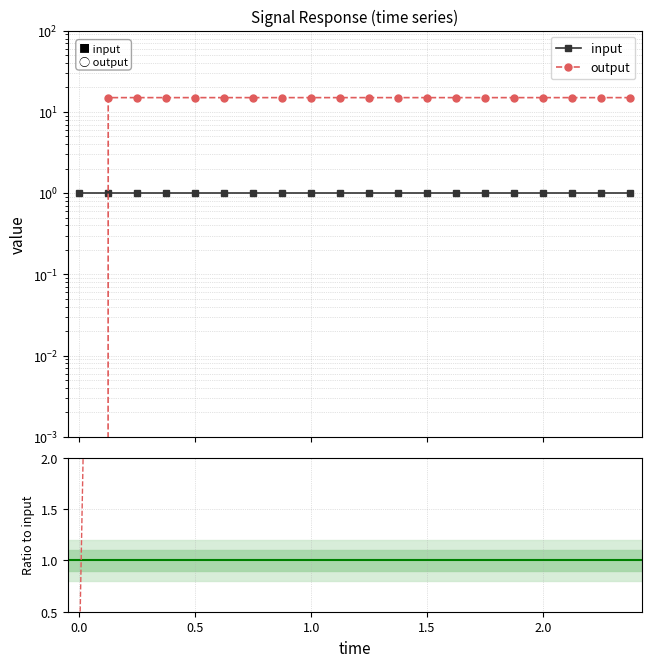

What is the greatest value displayed?

15